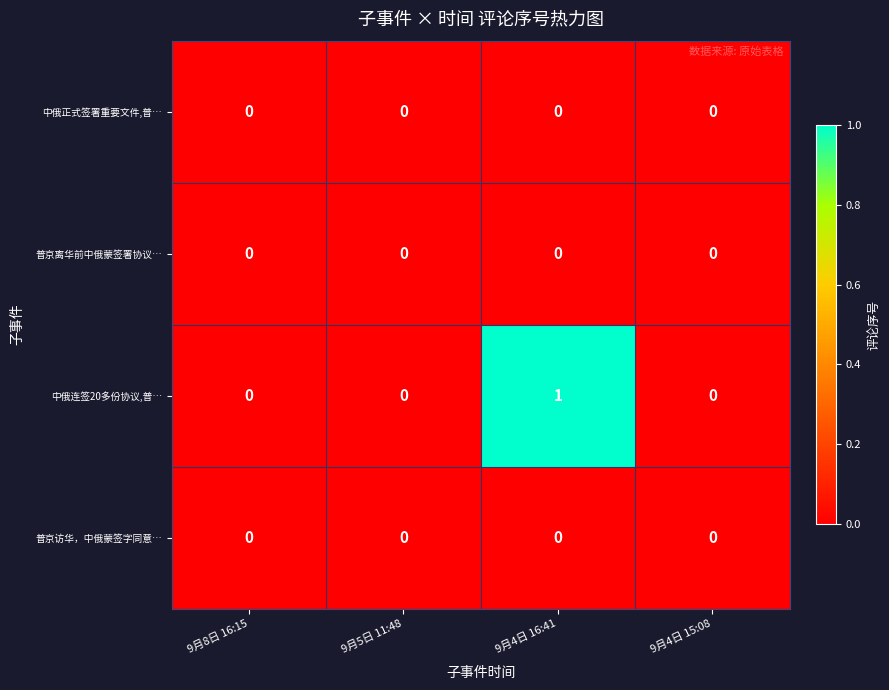

How many data points does each series have?

4